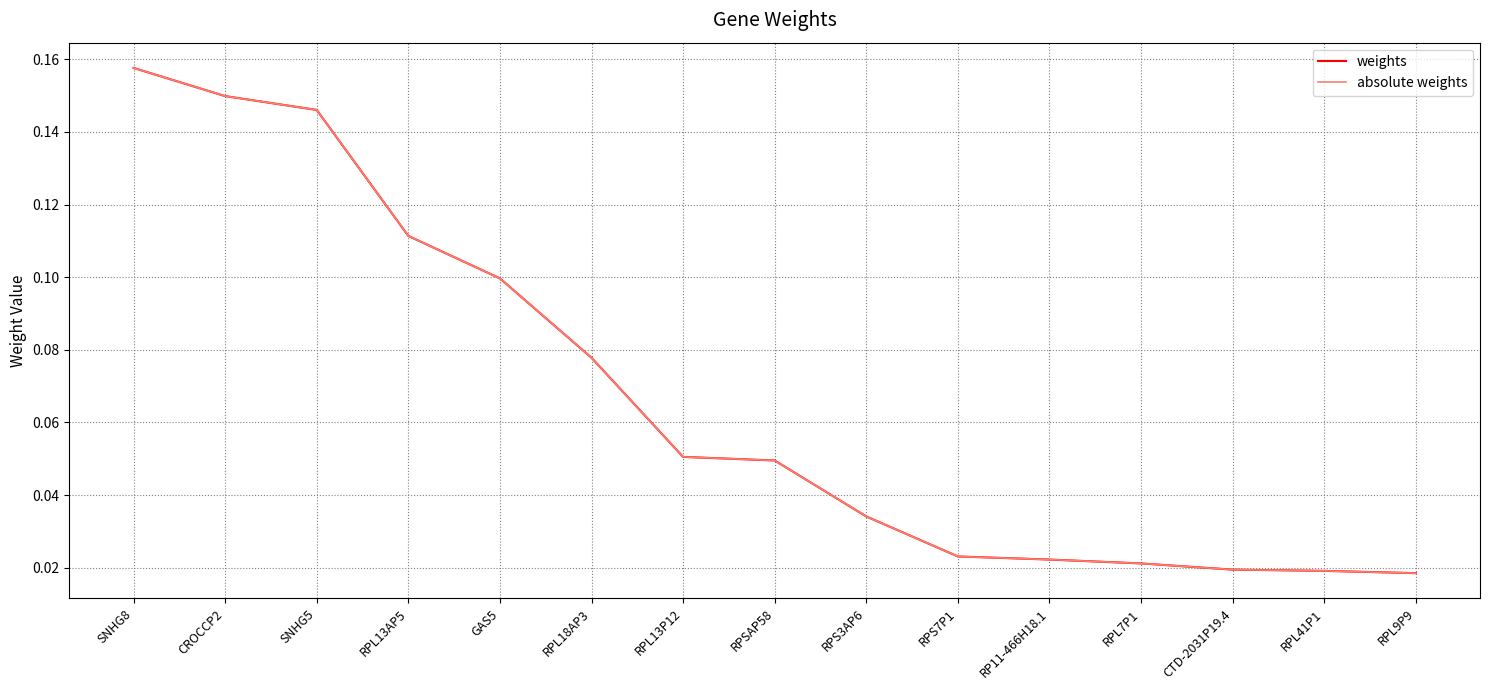

Between GAS5 and SNHG5, which is larger?

SNHG5